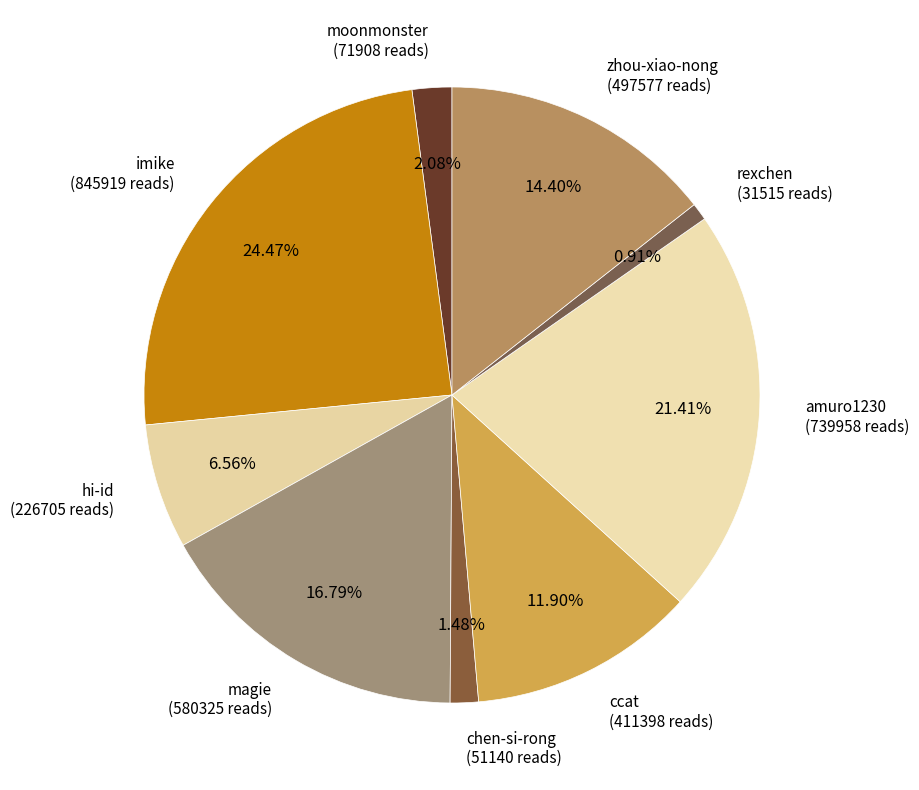

To the nearest percent, what percentage of the pie is moonmonster?

2%